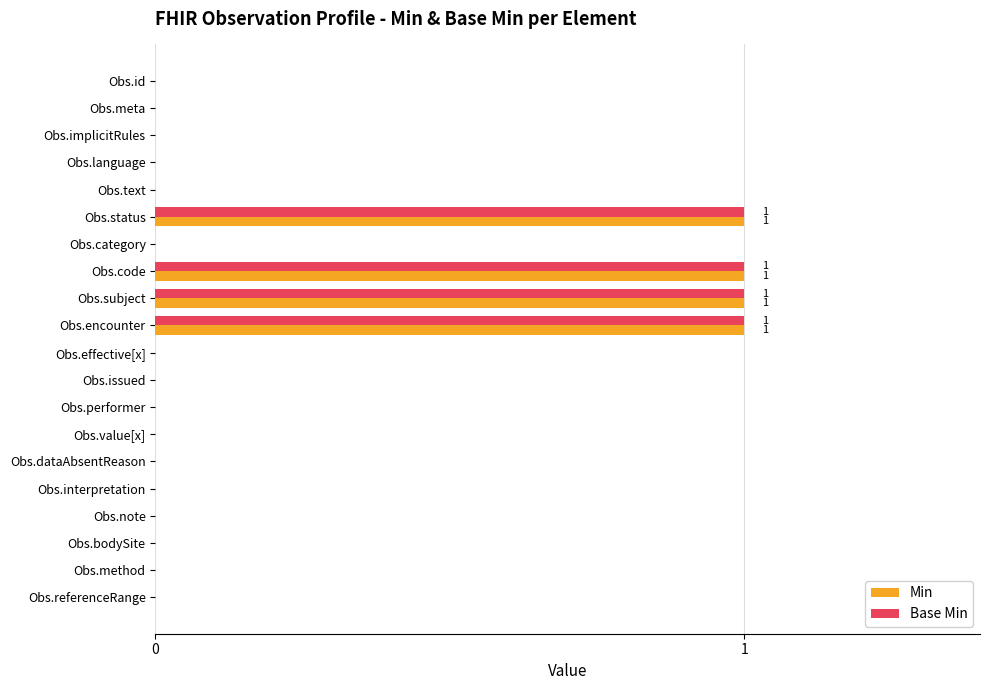

Count the Min values in the range 0 to 1.

20